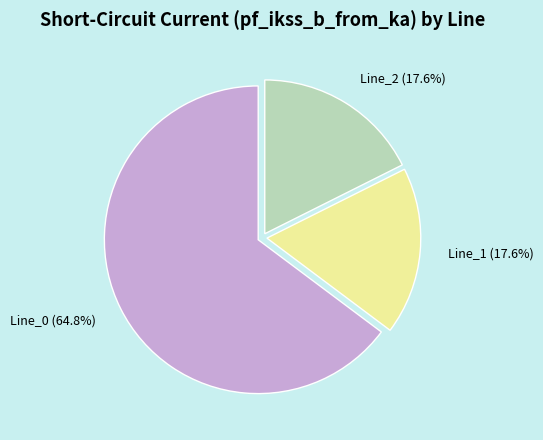

To the nearest percent, what is the difference between the Line_1 and Line_0 slice percentages?

47%